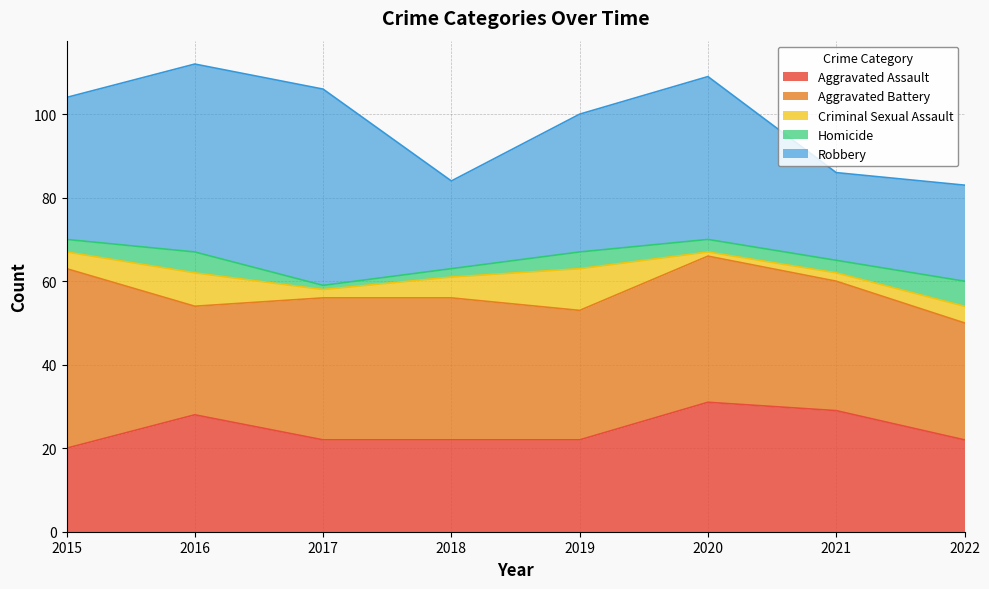

Which has a higher value, 2020 or 2017?

2020